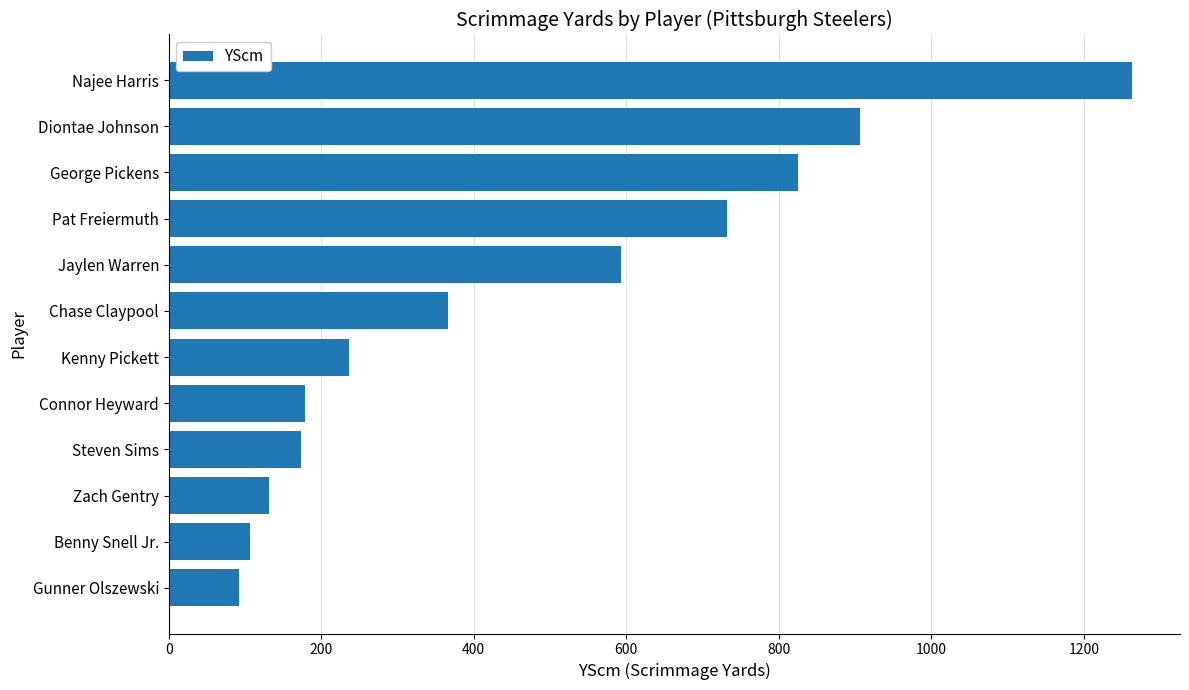

How many values are below 366?

6